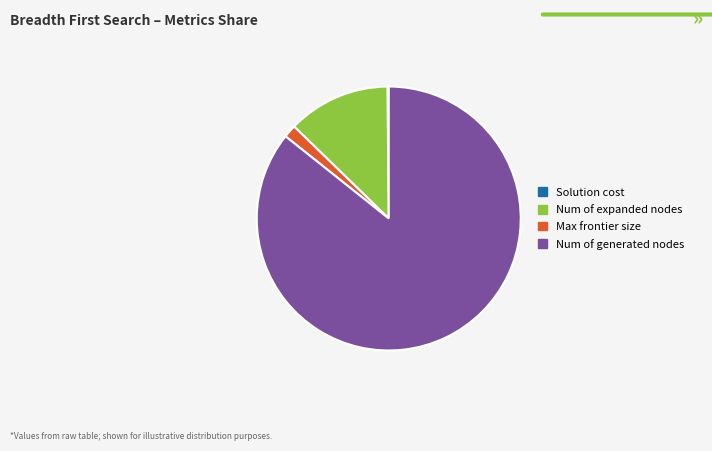

Which category has the biggest portion of the pie?

Num of generated nodes